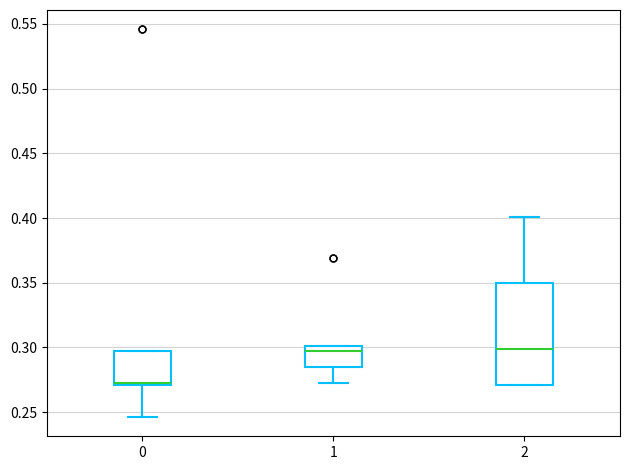

Which box is the tallest, from its lower edge to its upper edge?

2